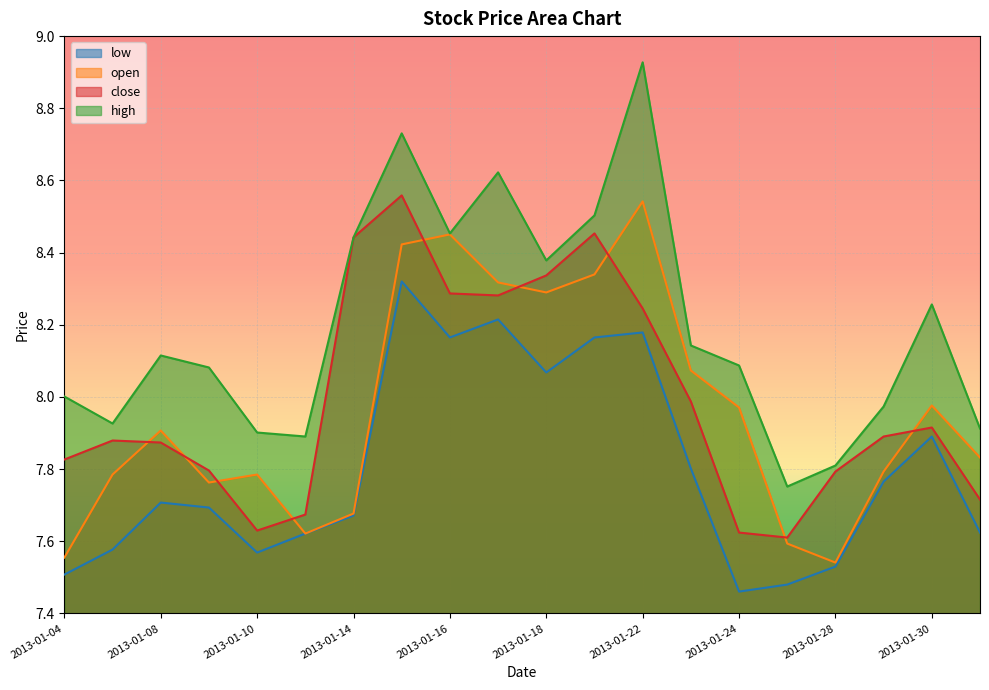

How many values in the high series are below 8?

7